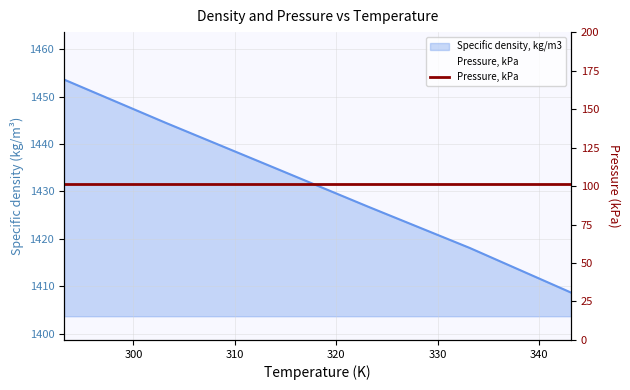

At which category does the chart reach its minimum across all series?

343.14